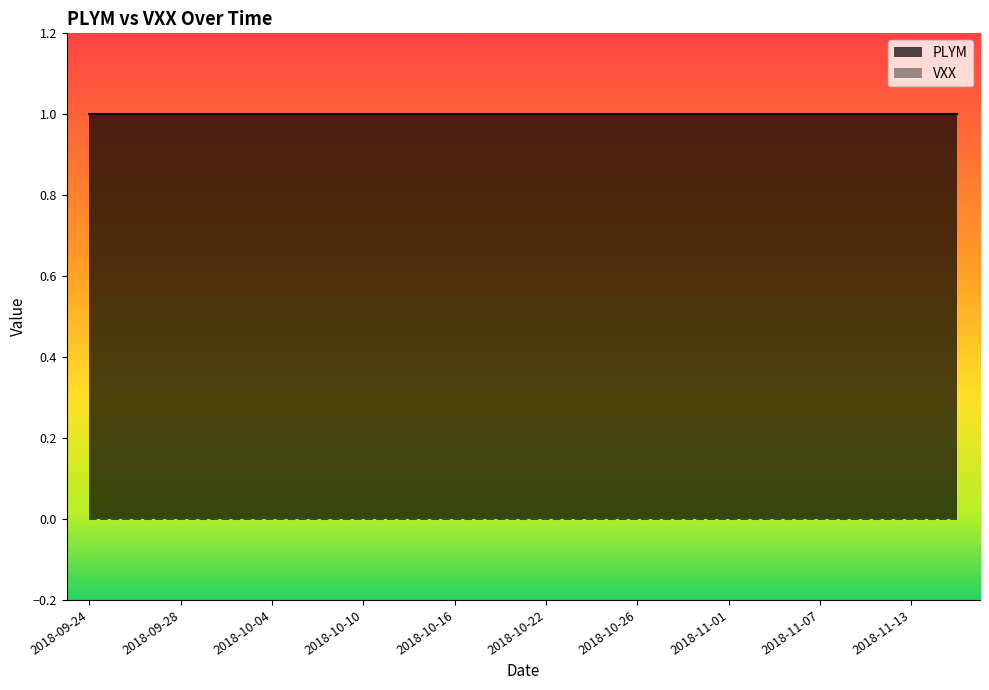

The PLYM series shows 2 at 2018-10-04. True or false?

False